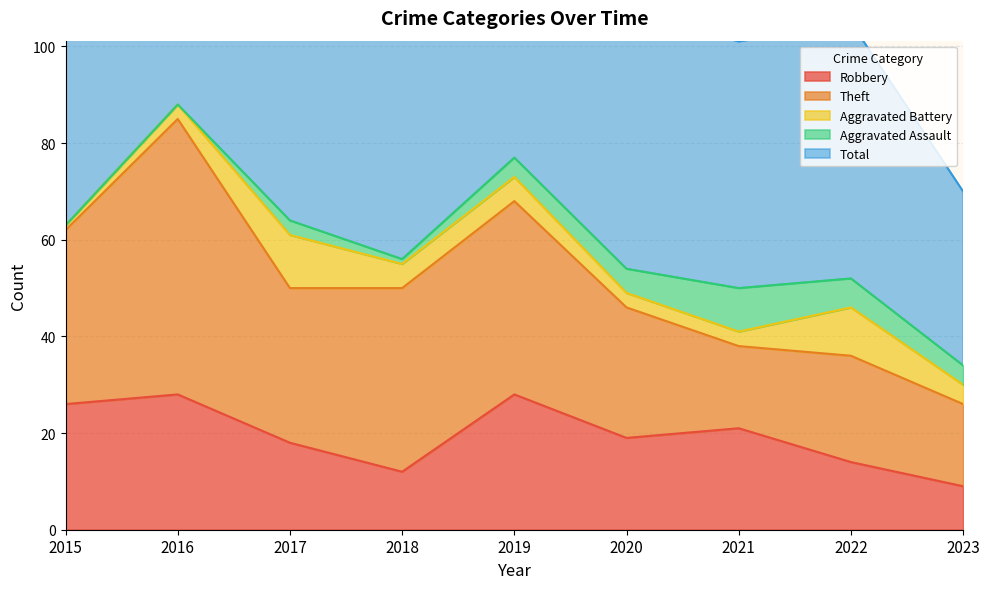

How many data points does each series have?

9